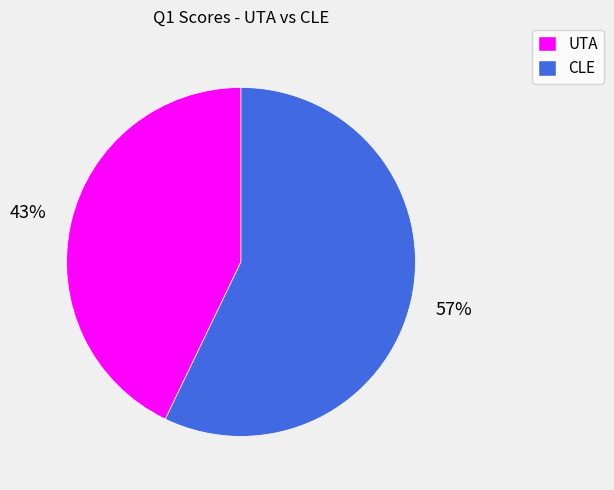

To the nearest percent, what portion does UTA represent?

43%